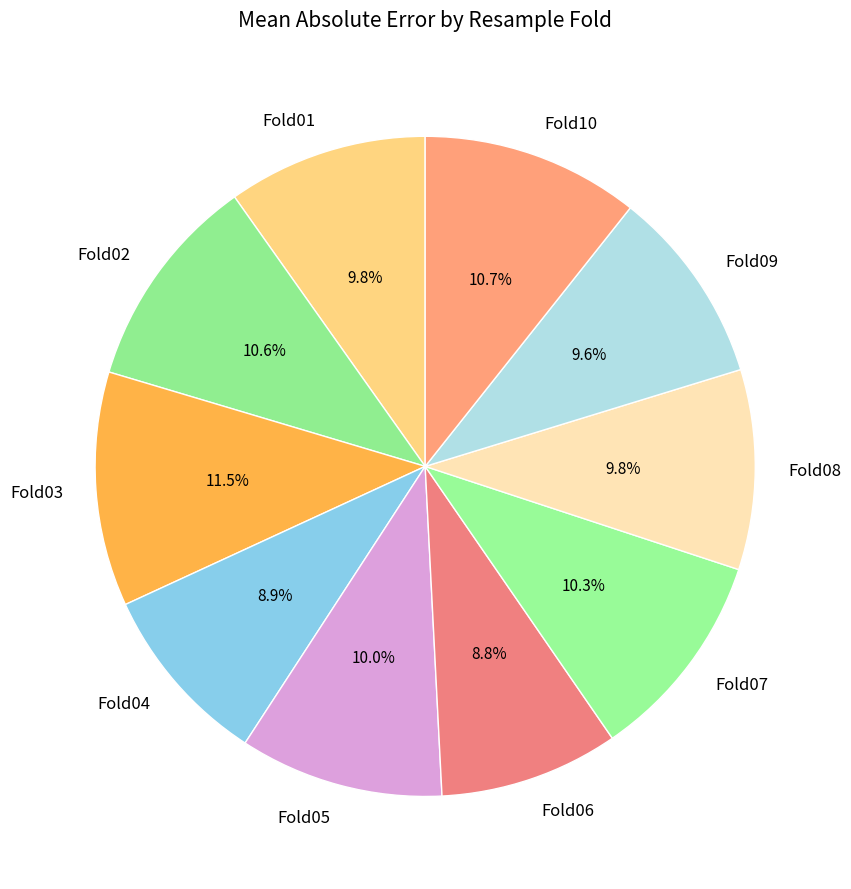

Does Fold07 account for over 50% of the chart?

No